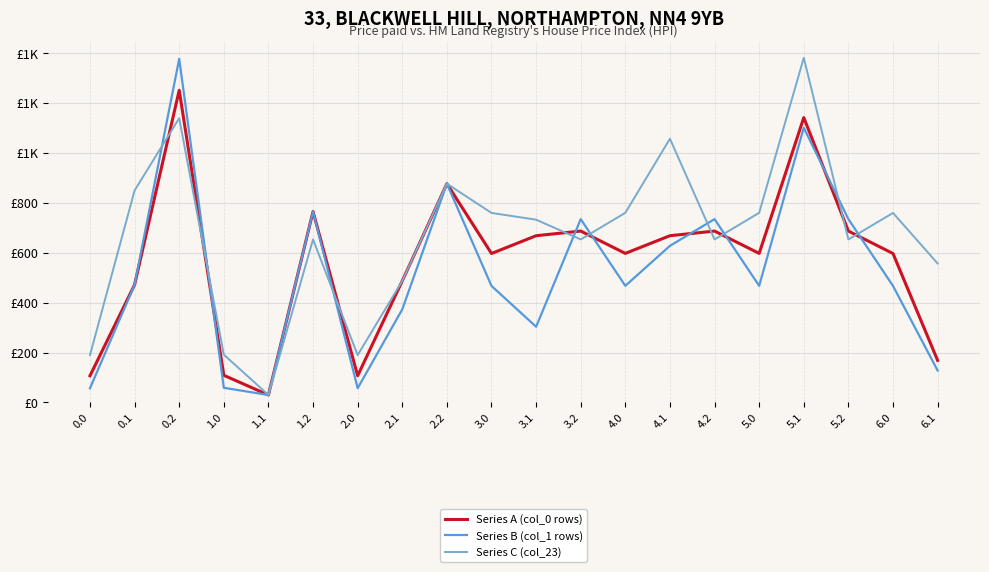

True or false: Series A (col_0 rows) and Series B (col_1 rows) intersect in this chart.

True